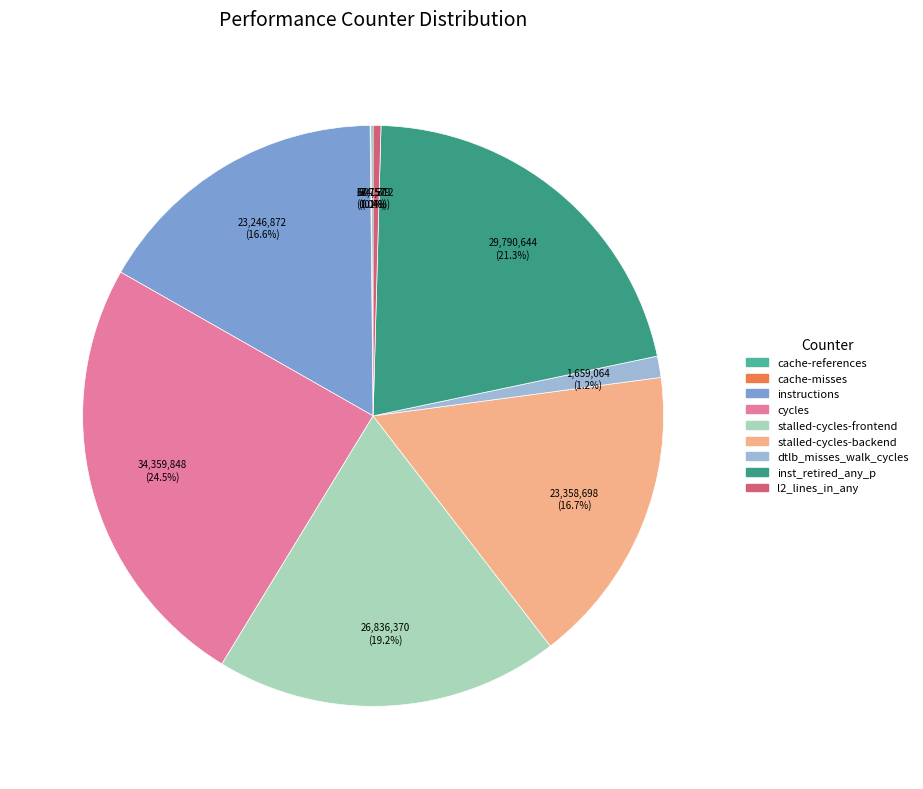

Is there any slice that represents more than half of the pie?

No